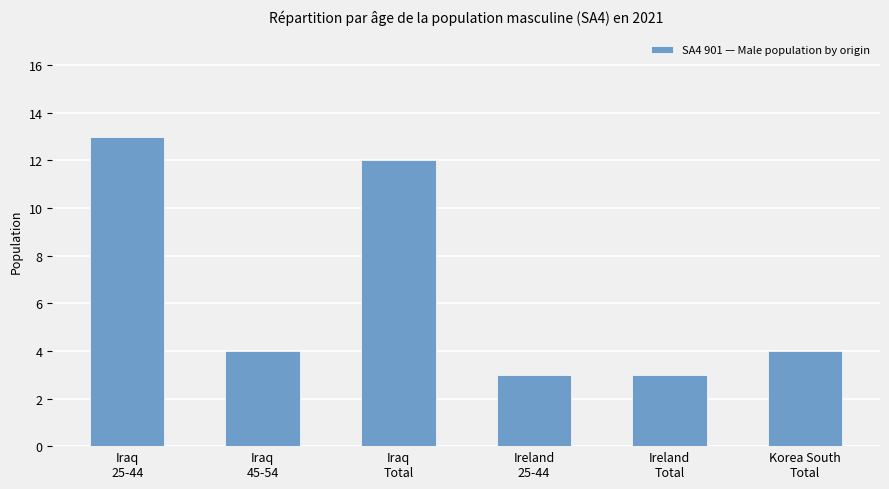

Count the number of categories in the chart.

6